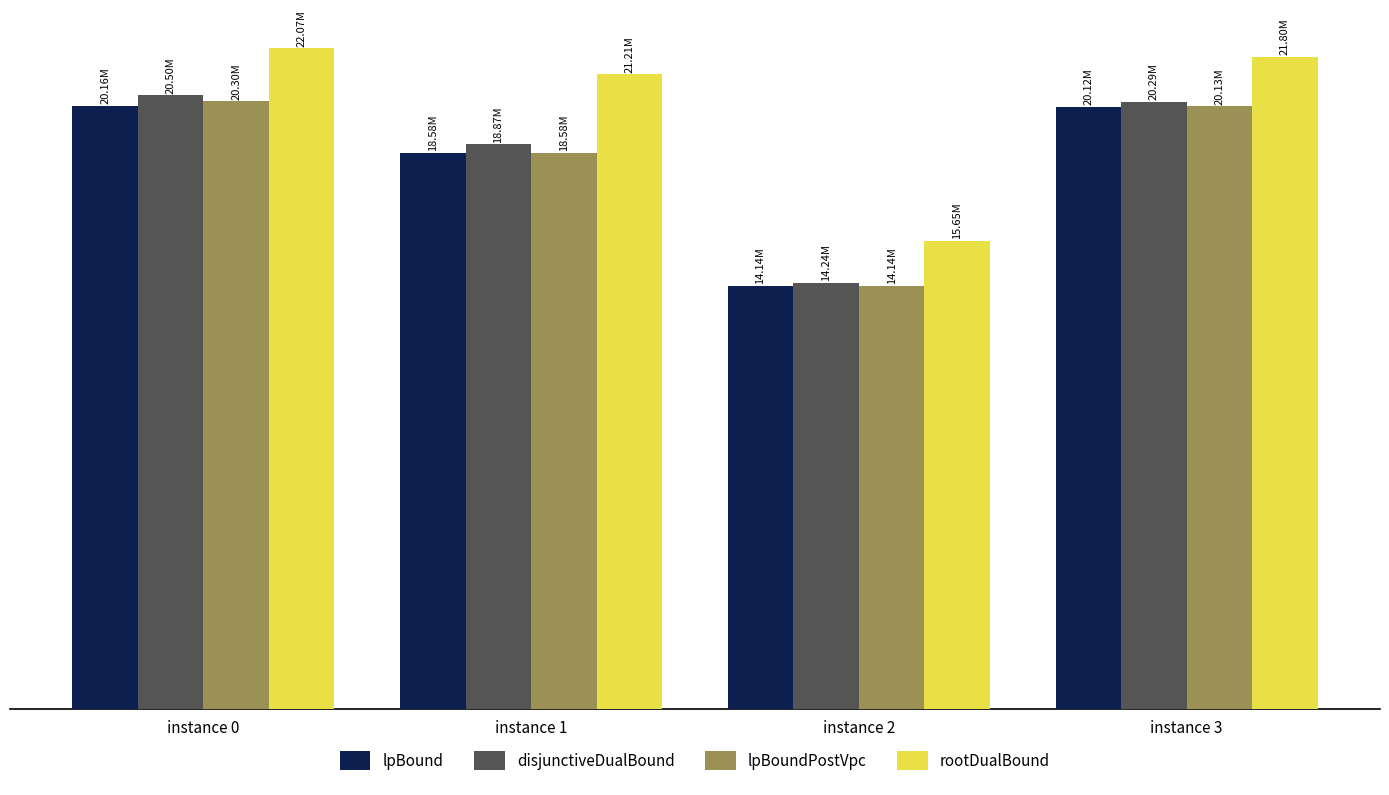

What are all the series names shown in the legend?

lpBound, disjunctiveDualBound, lpBoundPostVpc, rootDualBound